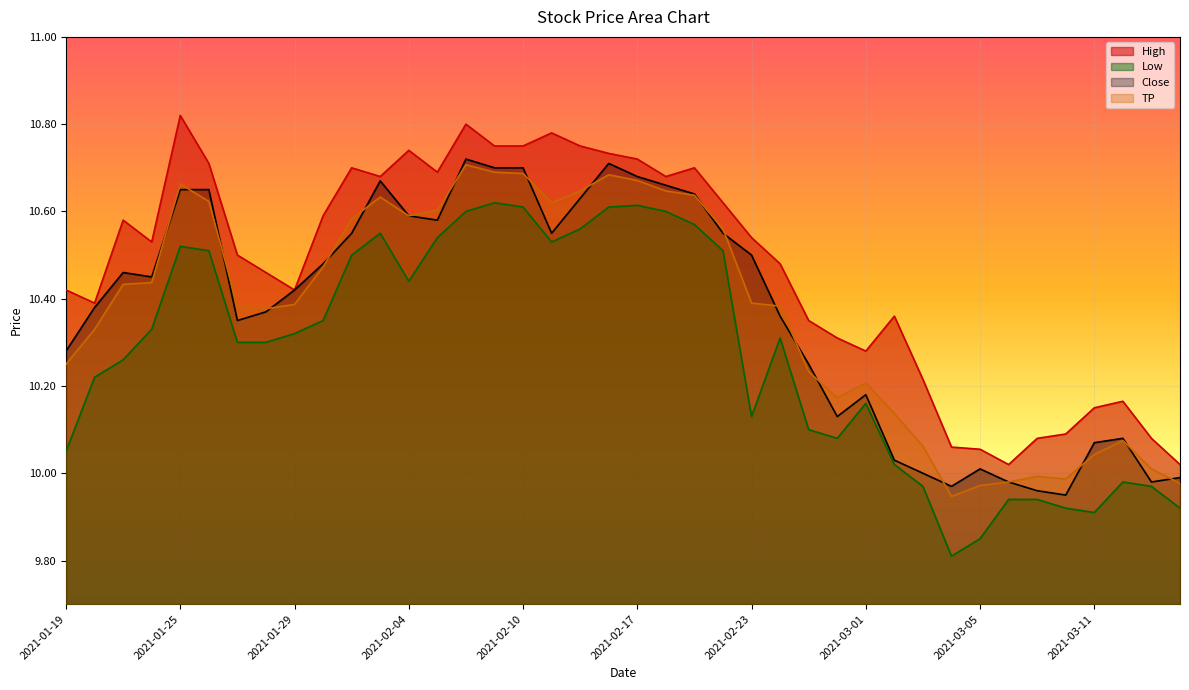

Which label corresponds to the largest value in the chart?

2021-01-25